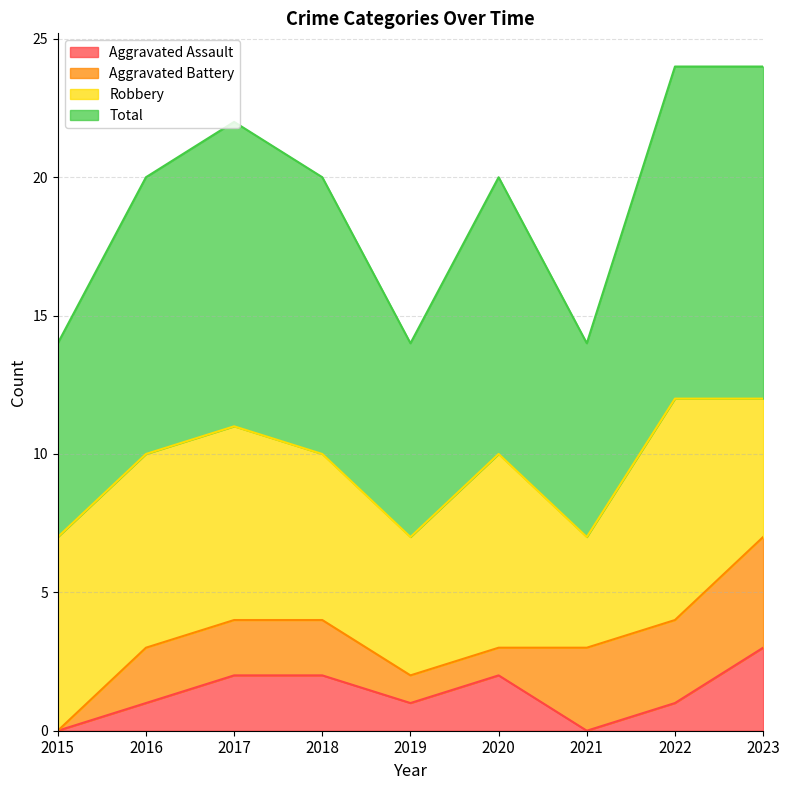

Does the chart have visible grid lines?

Yes